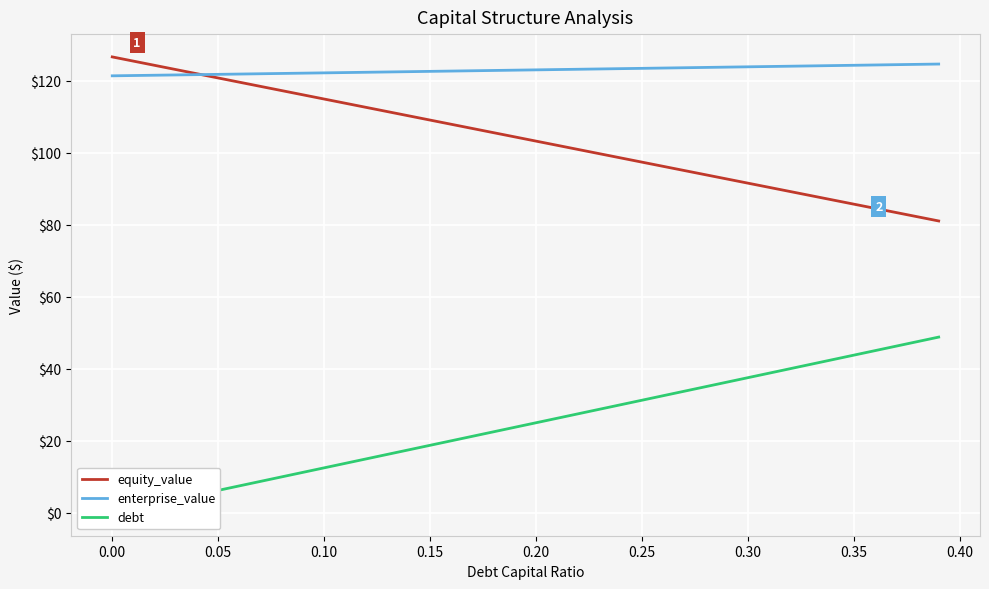

How many lines are shown in the chart?

3